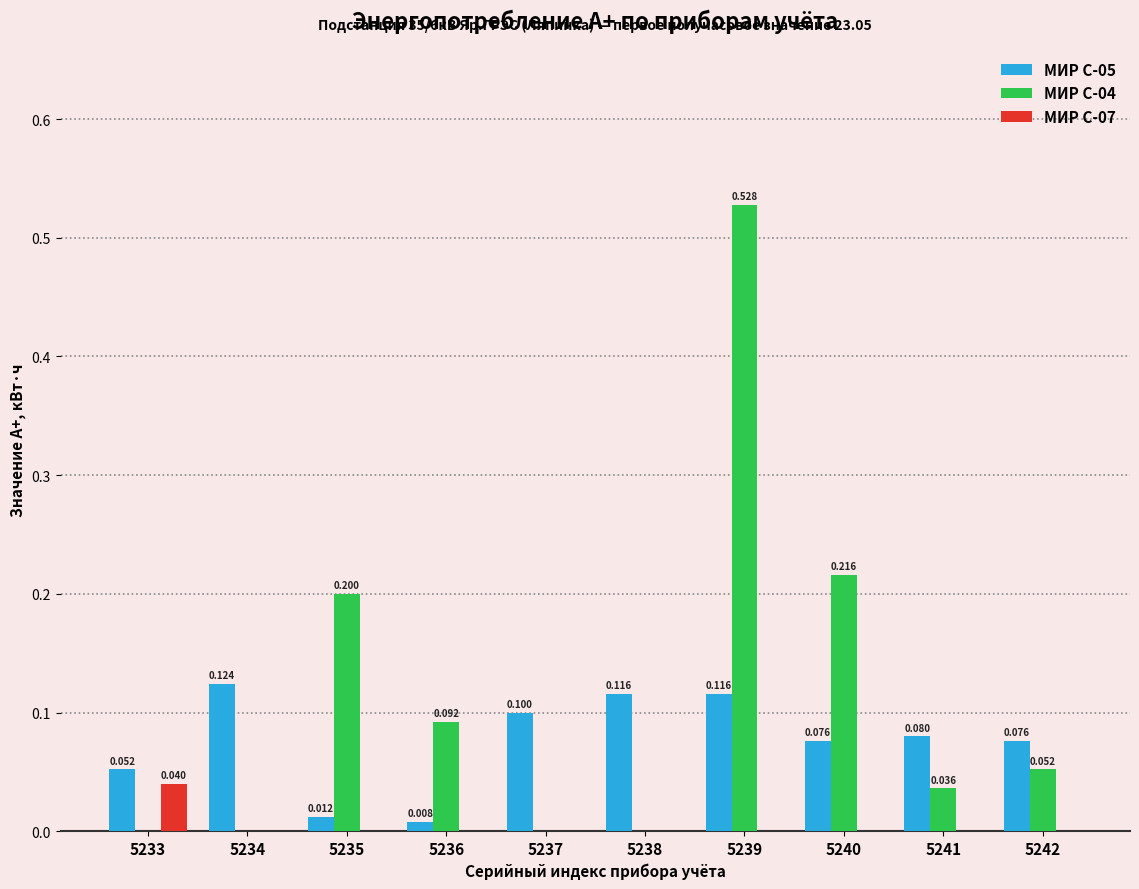

What are all the series names shown in the legend?

МИР С-05, МИР С-04, МИР С-07